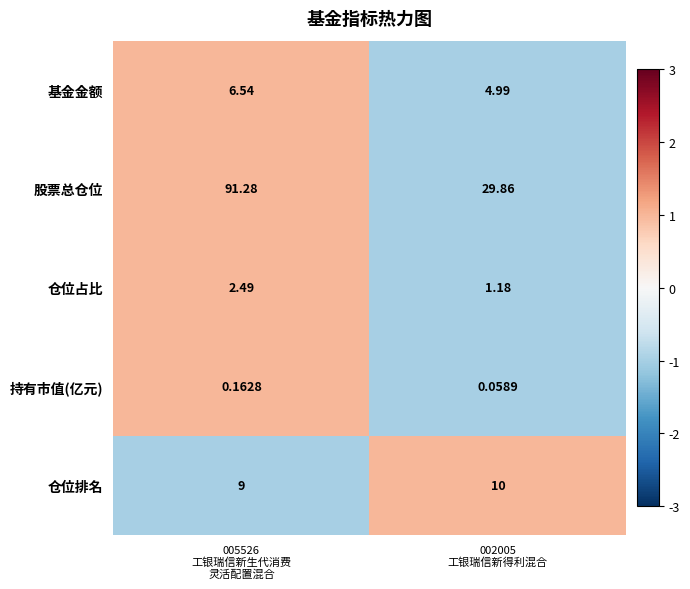

Which series has the largest range (max minus min)?

股票总仓位